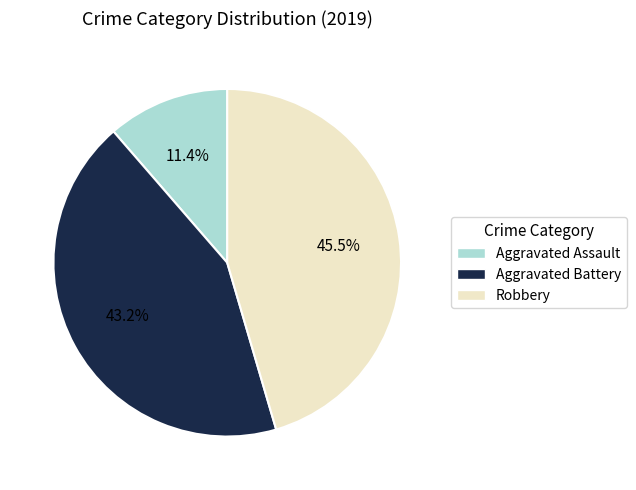

Which has a higher value, Robbery or Aggravated Assault?

Robbery